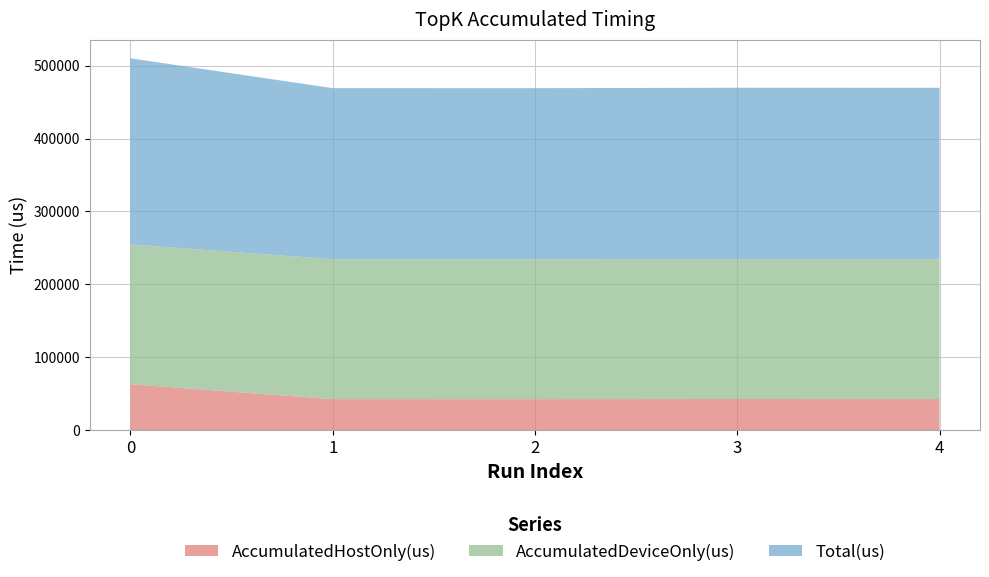

Reading left to right, transcribe all the data shown in this chart.

AccumulatedHostOnly(us): 0=63336.2	1=42891.7	2=42880.0	3=43113.6	4=43162.4
AccumulatedDeviceOnly(us): 0=191590.8	1=191595.3	2=191603.0	3=191657.4	4=191569.6
Total(us): 0=254927.0	1=234487.0	2=234483.0	3=234771.0	4=234732.0